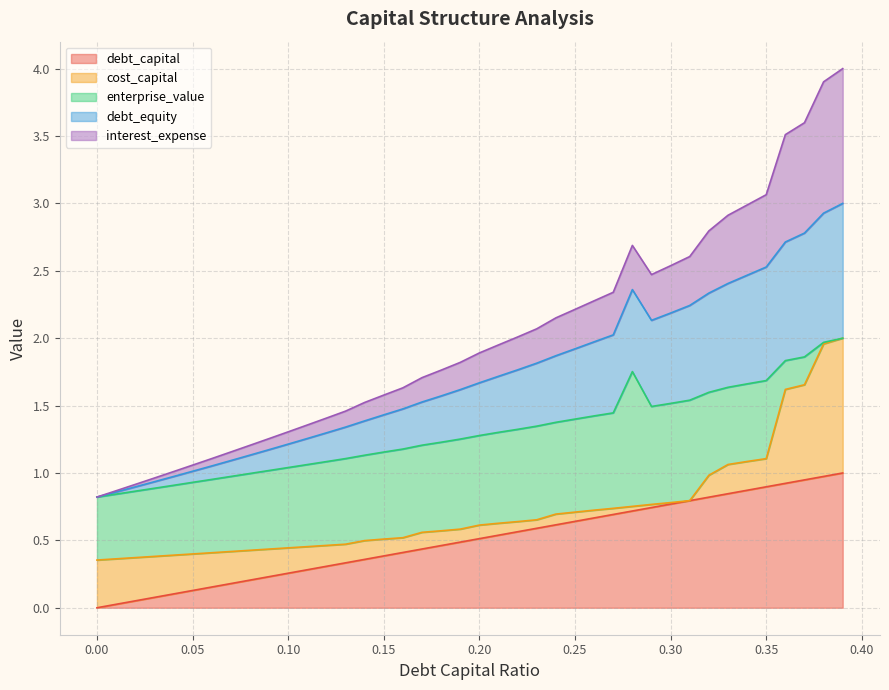

What is the value of the debt_equity point at the 6th from the left?

1.0